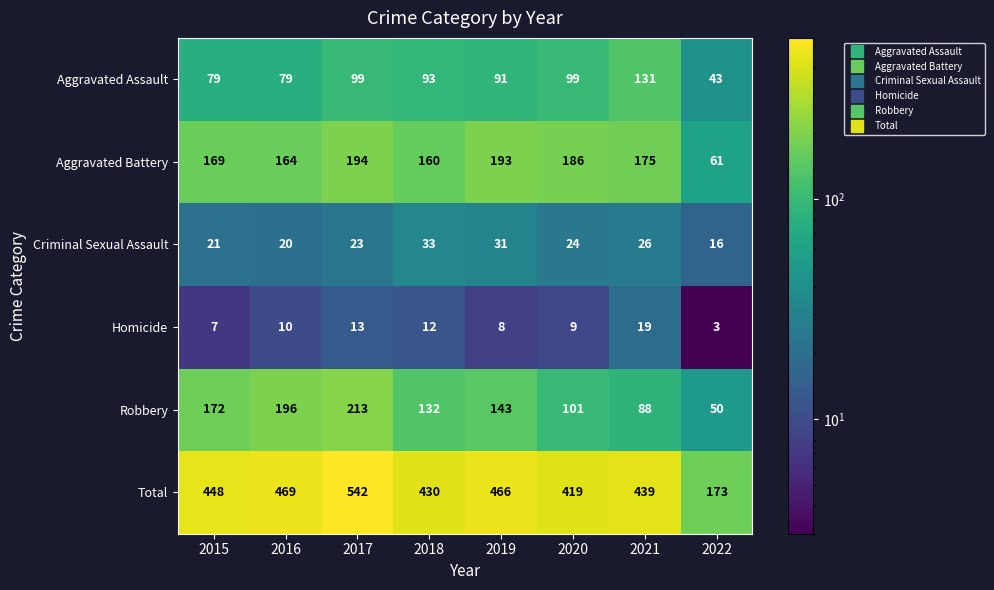

List the labels in order of Aggravated Battery value, largest first.

2017, 2019, 2020, 2021, 2015, 2016, 2018, 2022